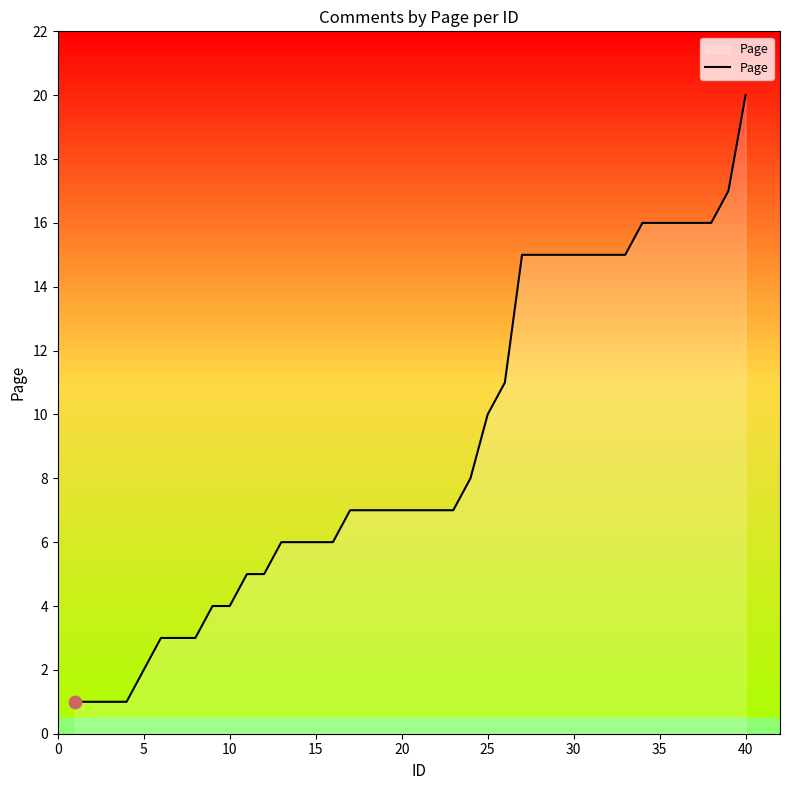

What is the maximum value shown in the chart?

20